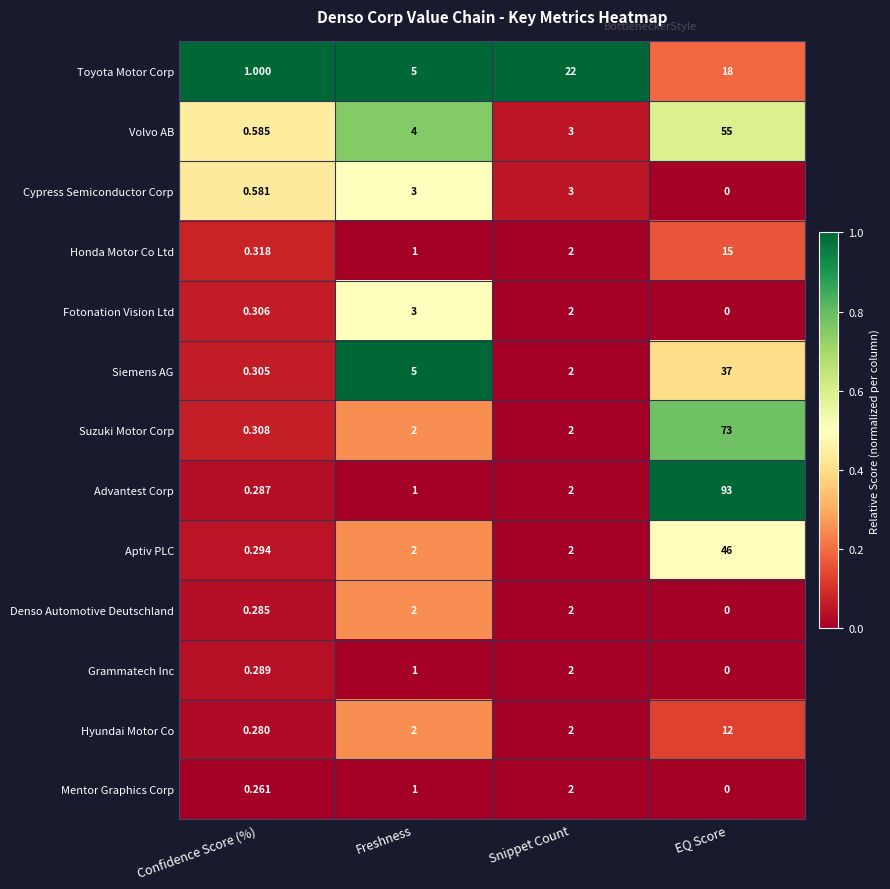

Where does the Toyota Motor Corp series first go above 18?

Snippet Count